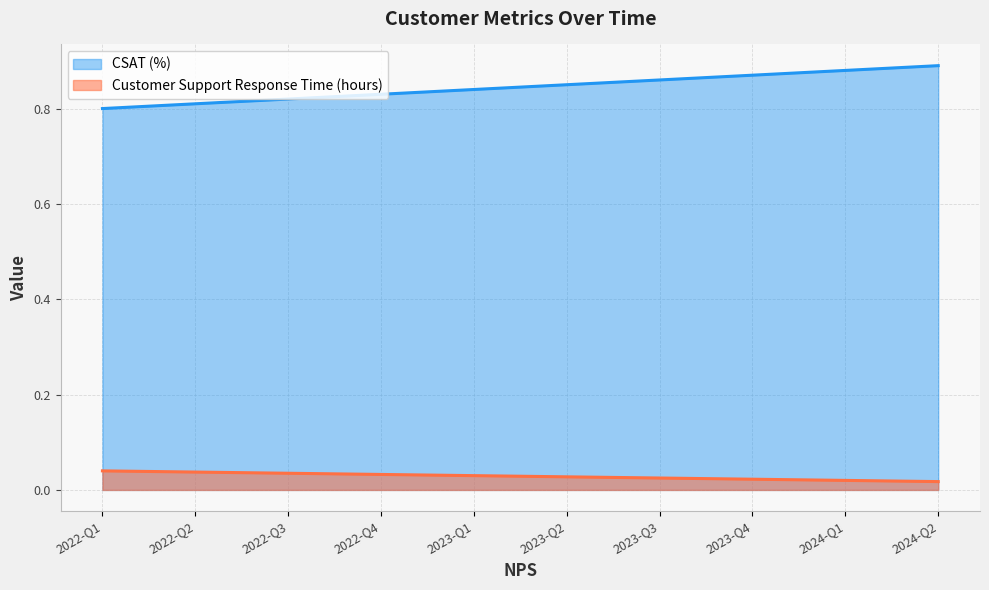

Is it true that CSAT (%) equals 0.8 at 2023-Q2?

True